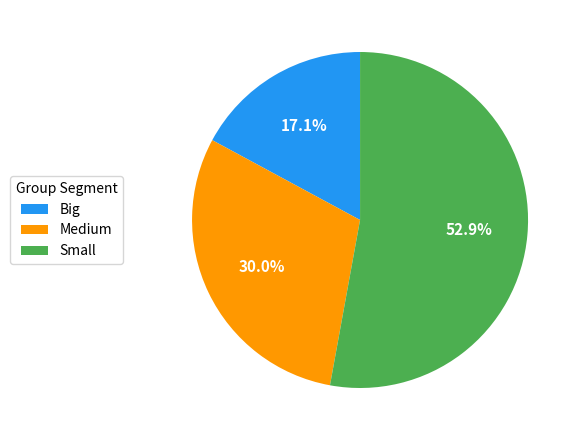

Which category has the smallest portion of the pie?

Big